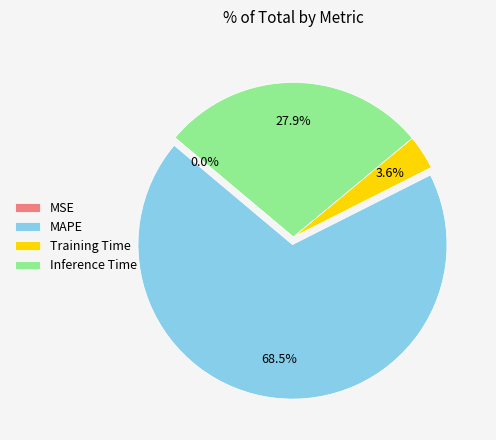

The MAPE slice represents 80% of the pie. True or false?

False